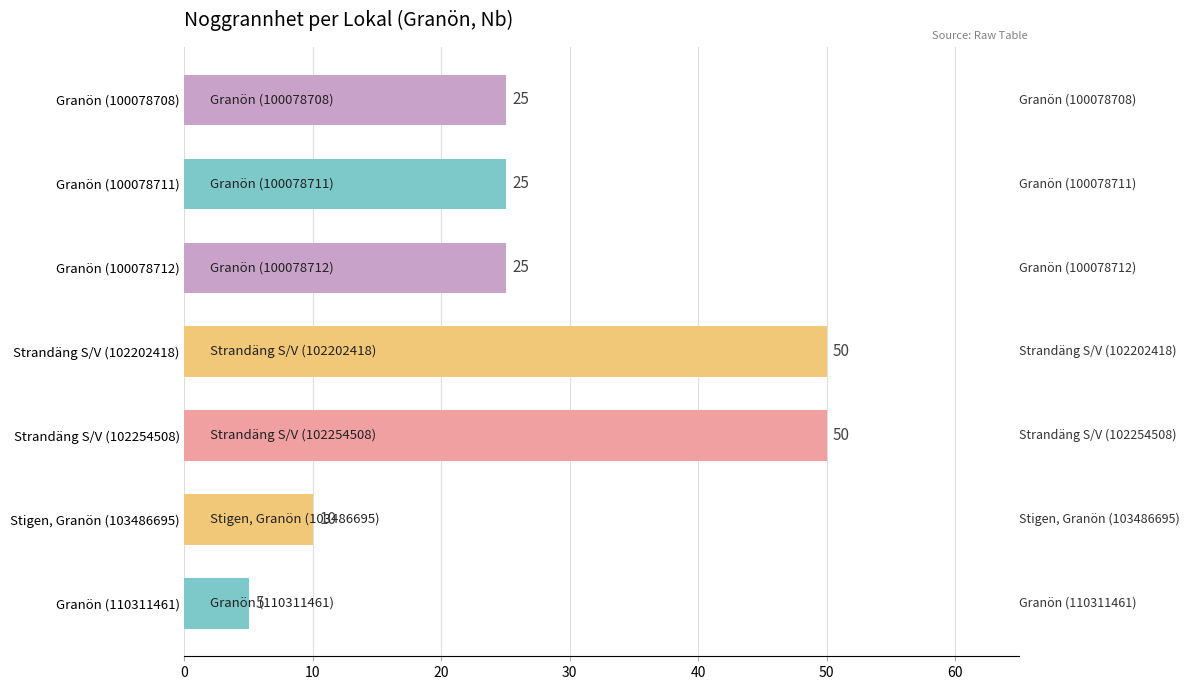

What is the label of the 7th bar from the top?

Granön (110311461)